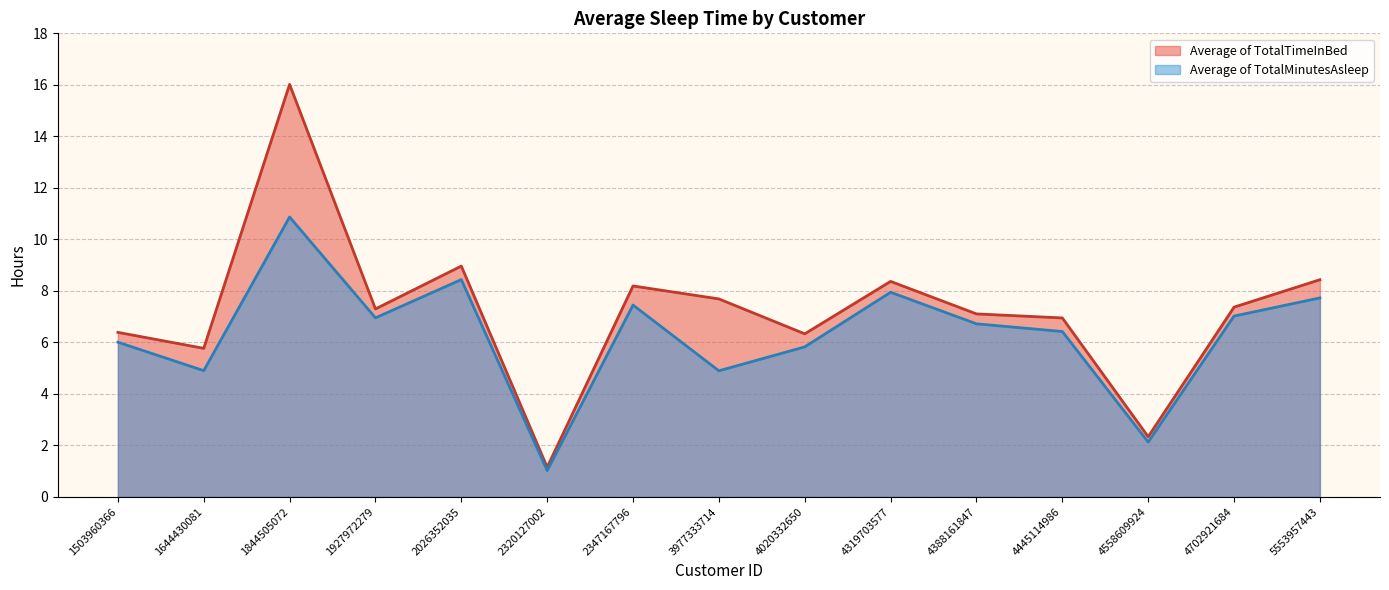

How many points are higher than both their immediate neighbors (excluding endpoints)?

4